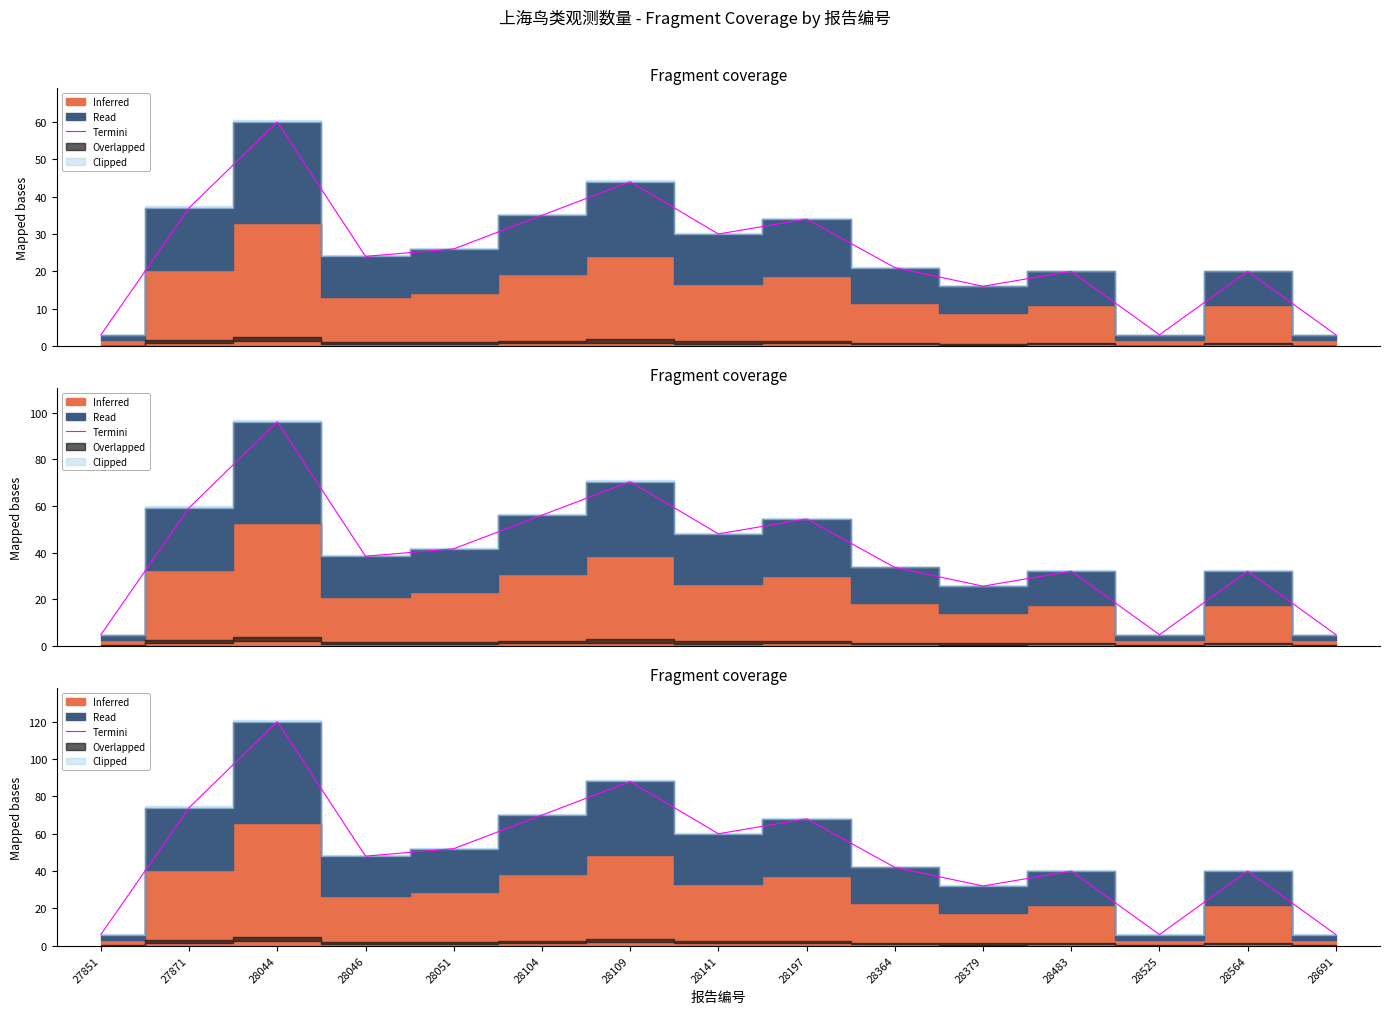

Does the chart display data point markers on the line(s)?

No